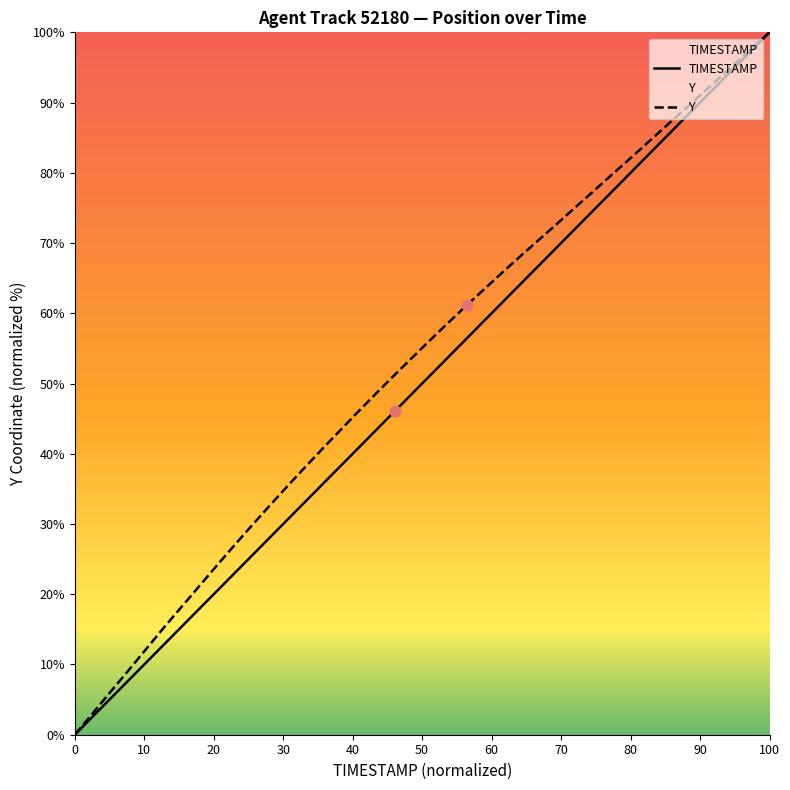

What are all the series names shown in the legend?

TIMESTAMP, Y